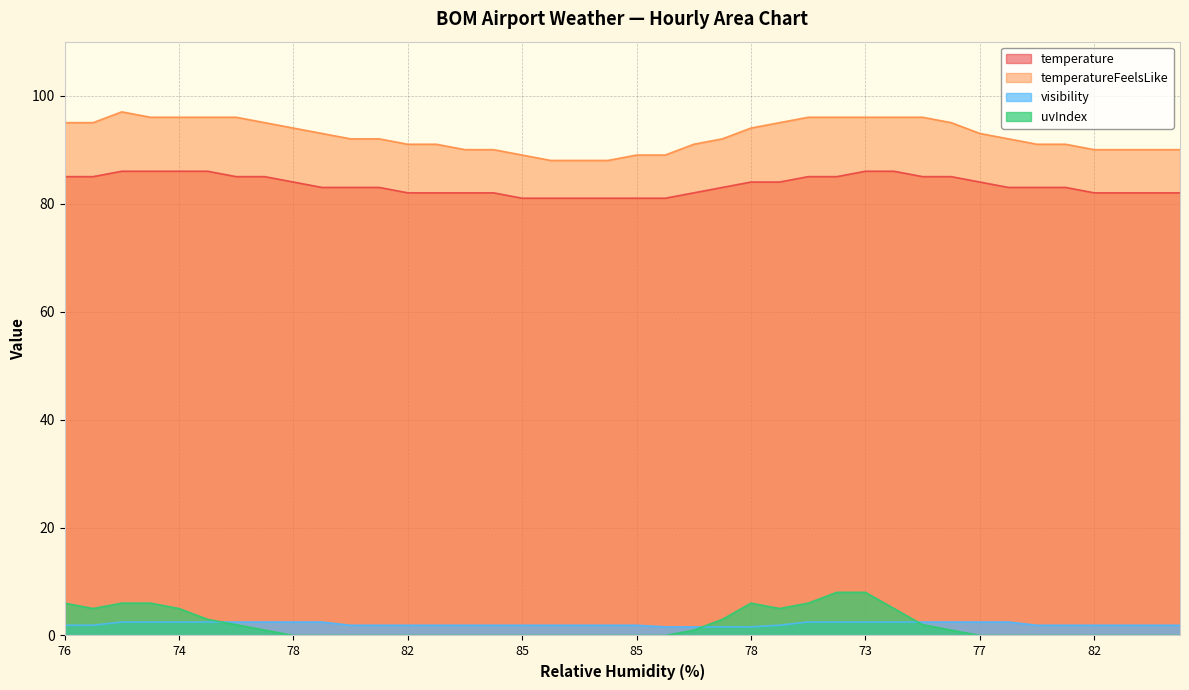

The visibility series shows 3.8 at 73. True or false?

False